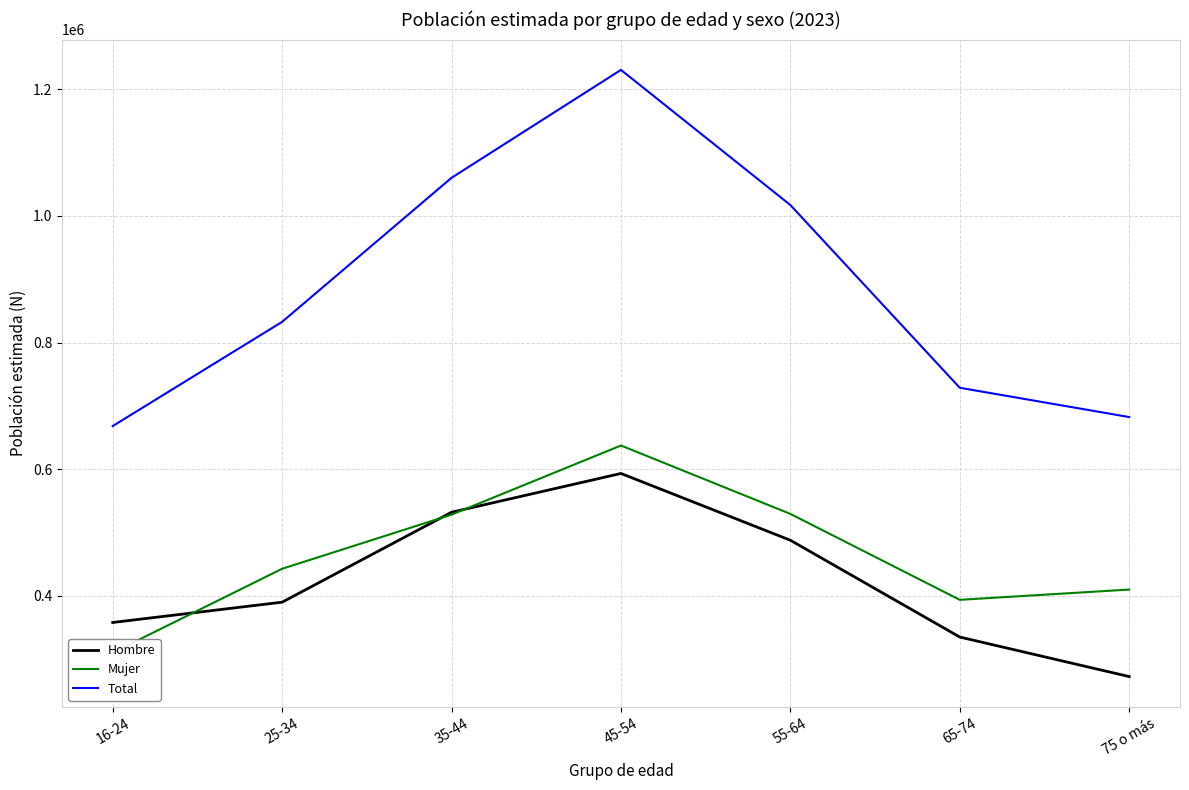

The value of Total at 65-74 is 427497. True or false?

False